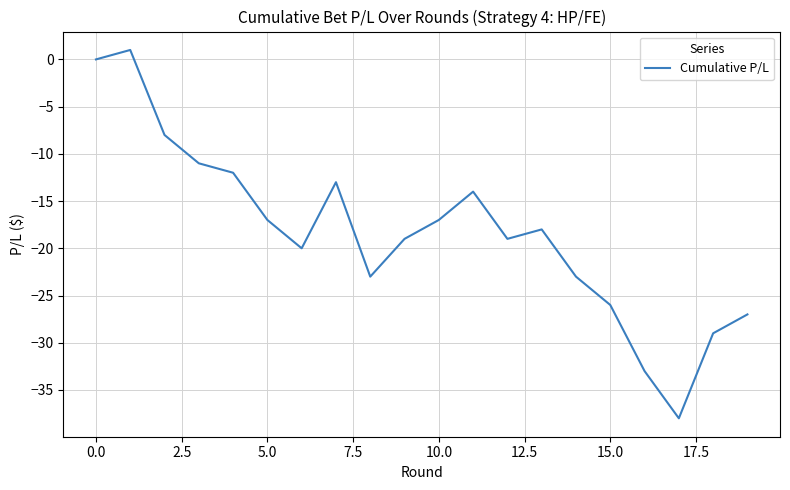

What is the smallest value displayed?

-38